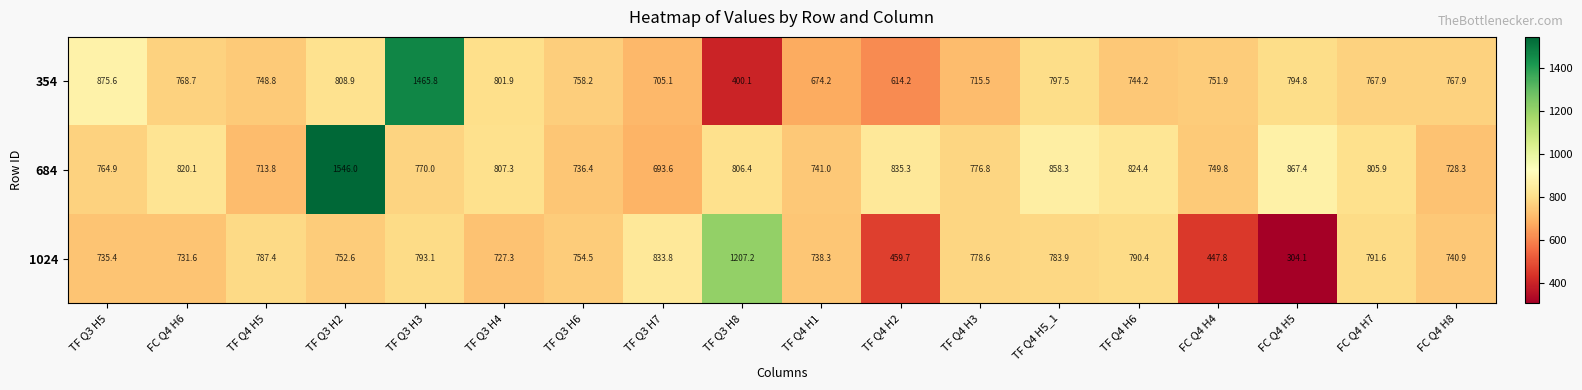

What is the sum of the 684 values at TF Q3 H8 and FC Q4 H4?

1556.2